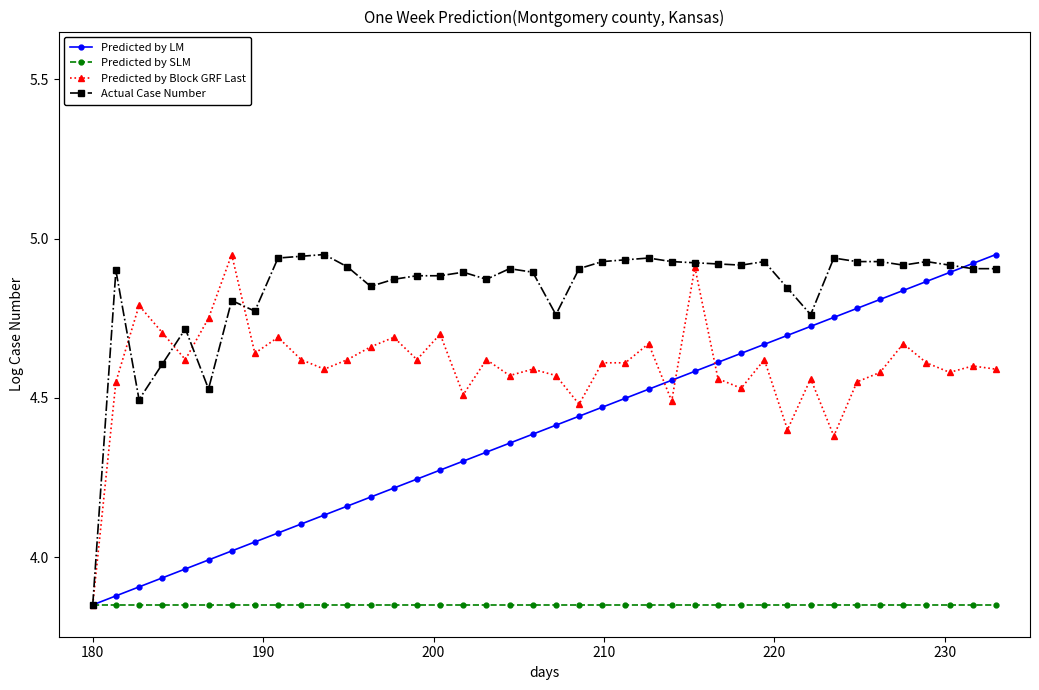

Does the chart have visible grid lines?

No